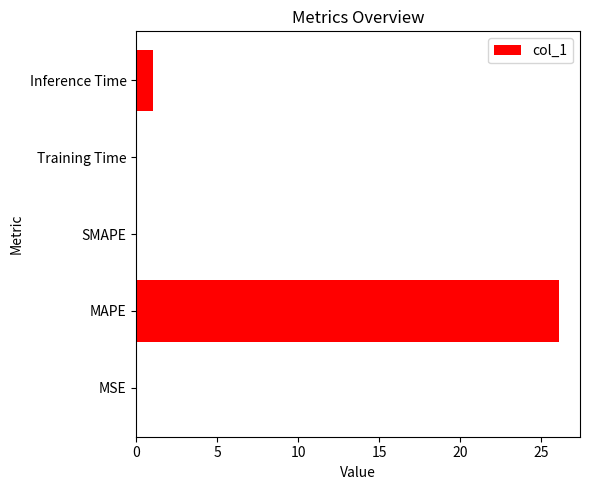

Count the number of categories in the chart.

5